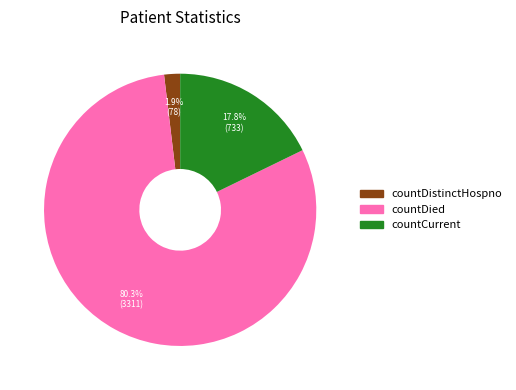

To the nearest percent, what is the combined percentage of countDistinctHospno and countCurrent?

20%